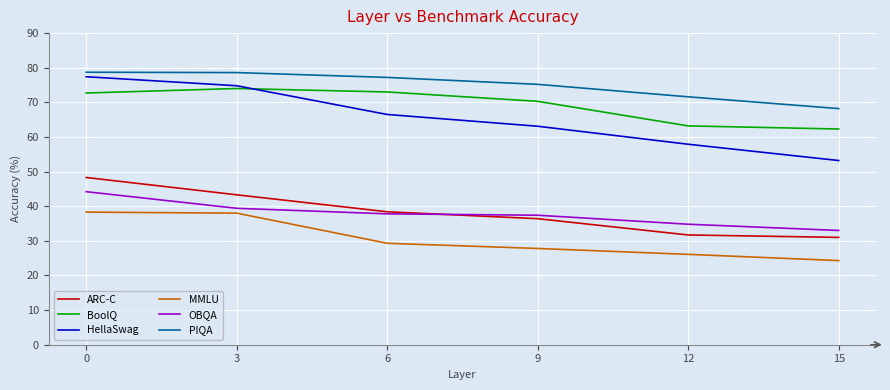

True or false: HellaSwag and MMLU intersect in this chart.

False